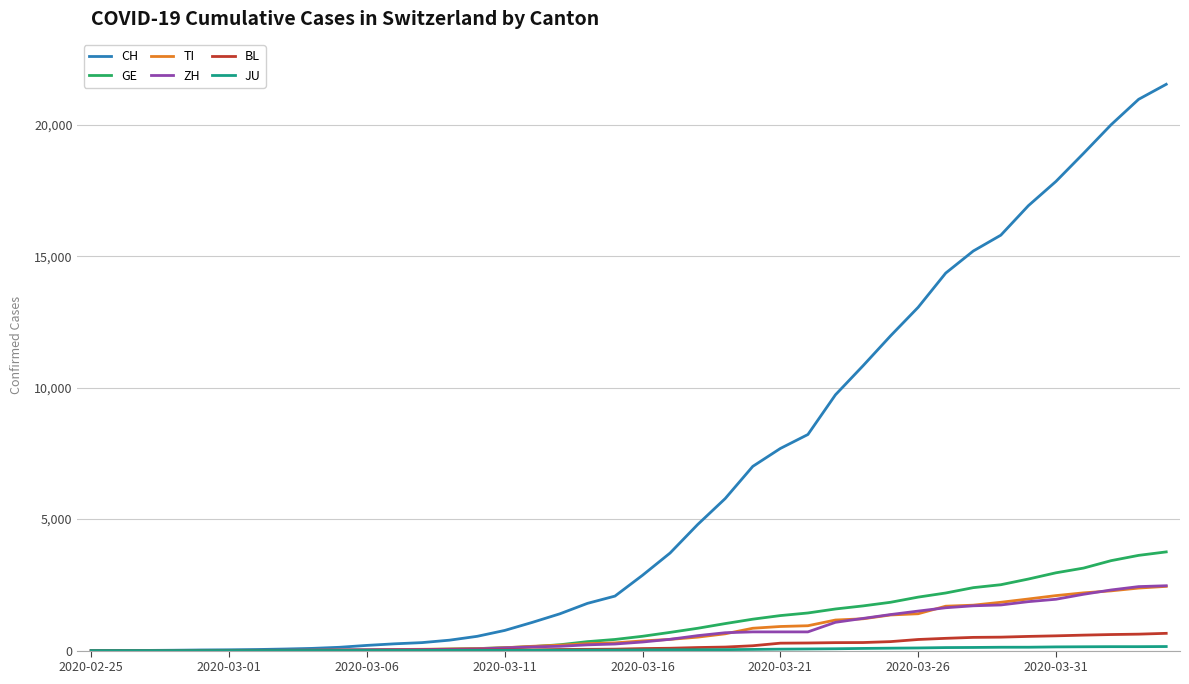

Which series has the largest total across all categories?

CH